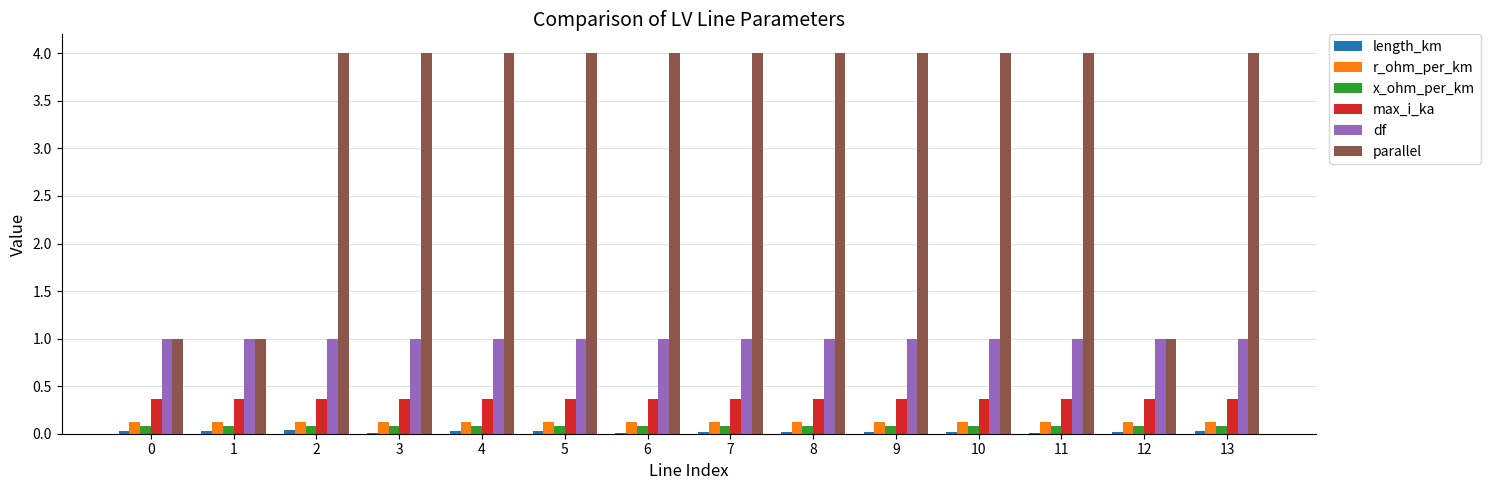

What is the approximate value of df at 12?

1.0